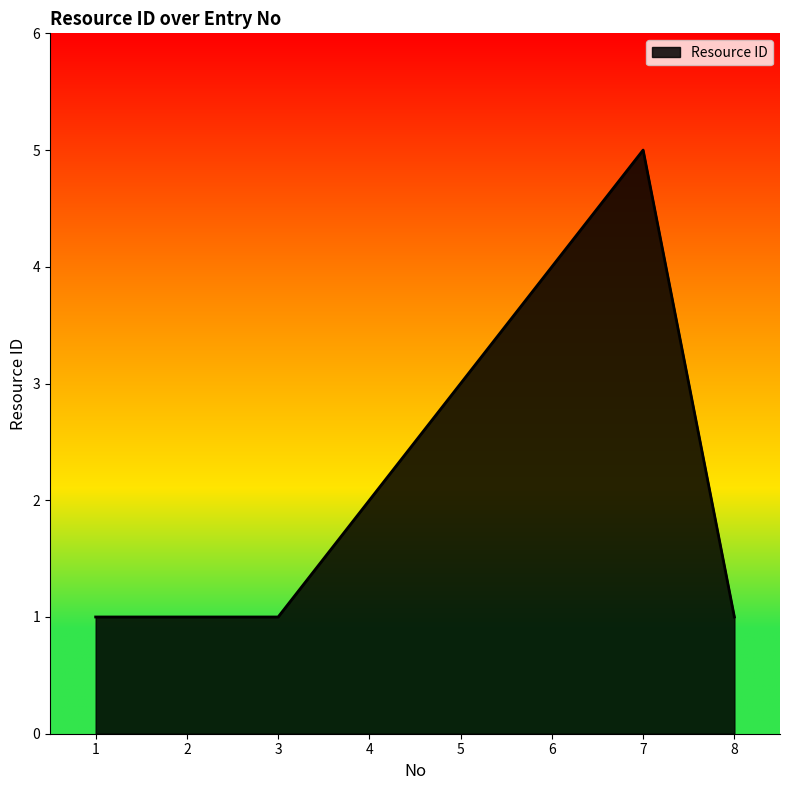

What is the maximum value shown in the chart?

5